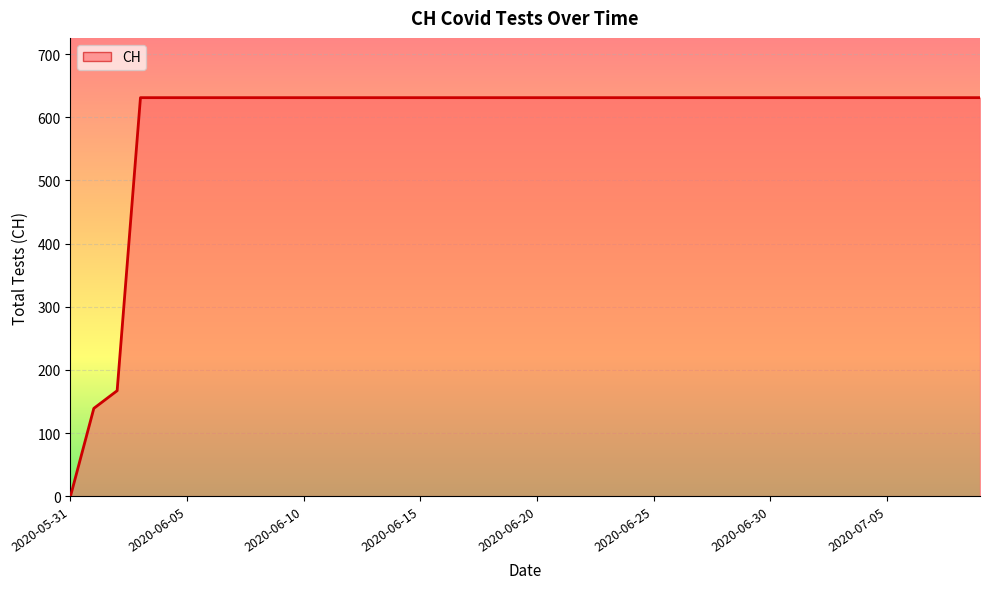

True or false: the data has more than 2 interior local peaks.

False